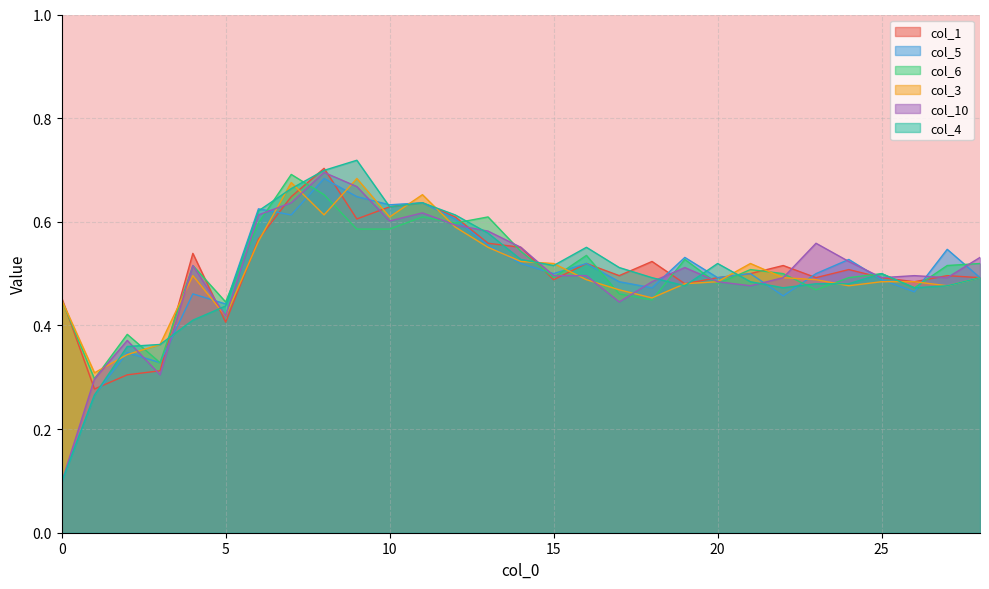

How many lines are shown in the chart?

6